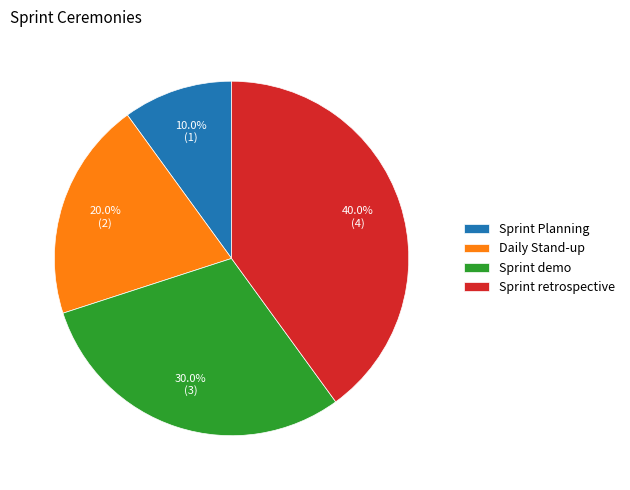

To the nearest percent, what is the combined percentage of Sprint demo and Daily Stand-up?

50%